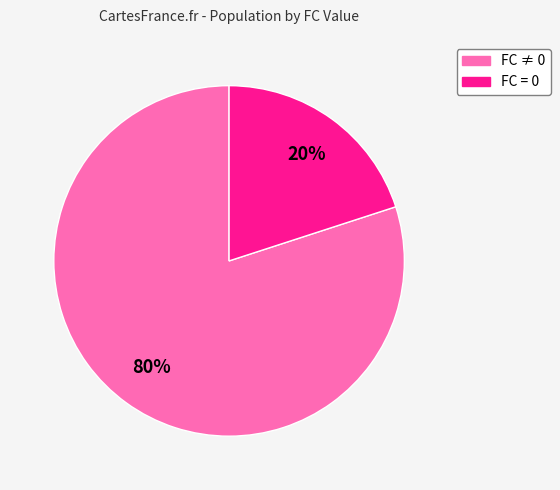

Rank the categories by value from lowest to highest.

FC = 0, FC ≠ 0